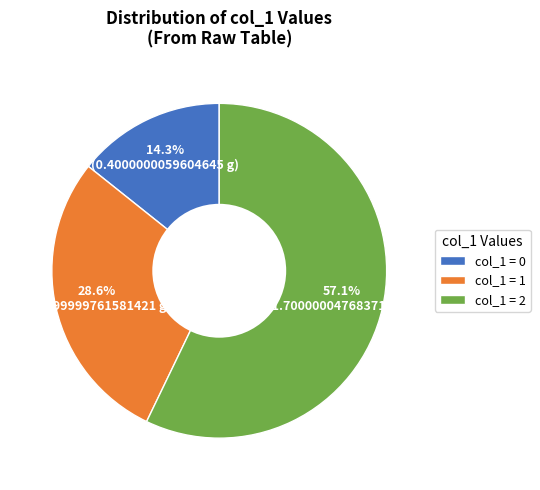

Which category has the biggest portion of the pie?

col_1 = 2